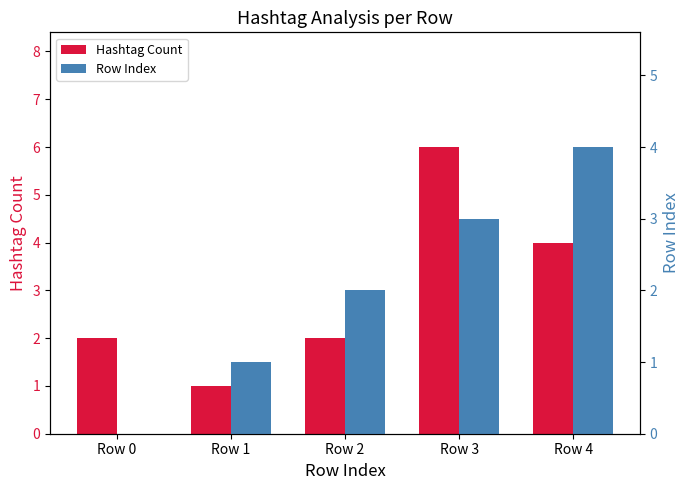

Which series has the largest total across all categories?

Hashtag Count